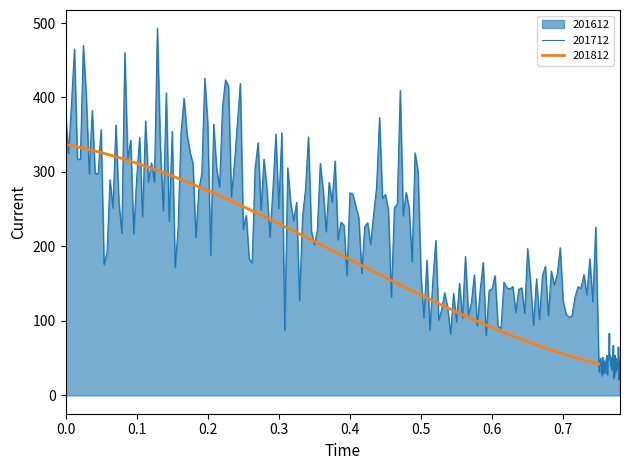

What is the minimum value for 201712?

20.9